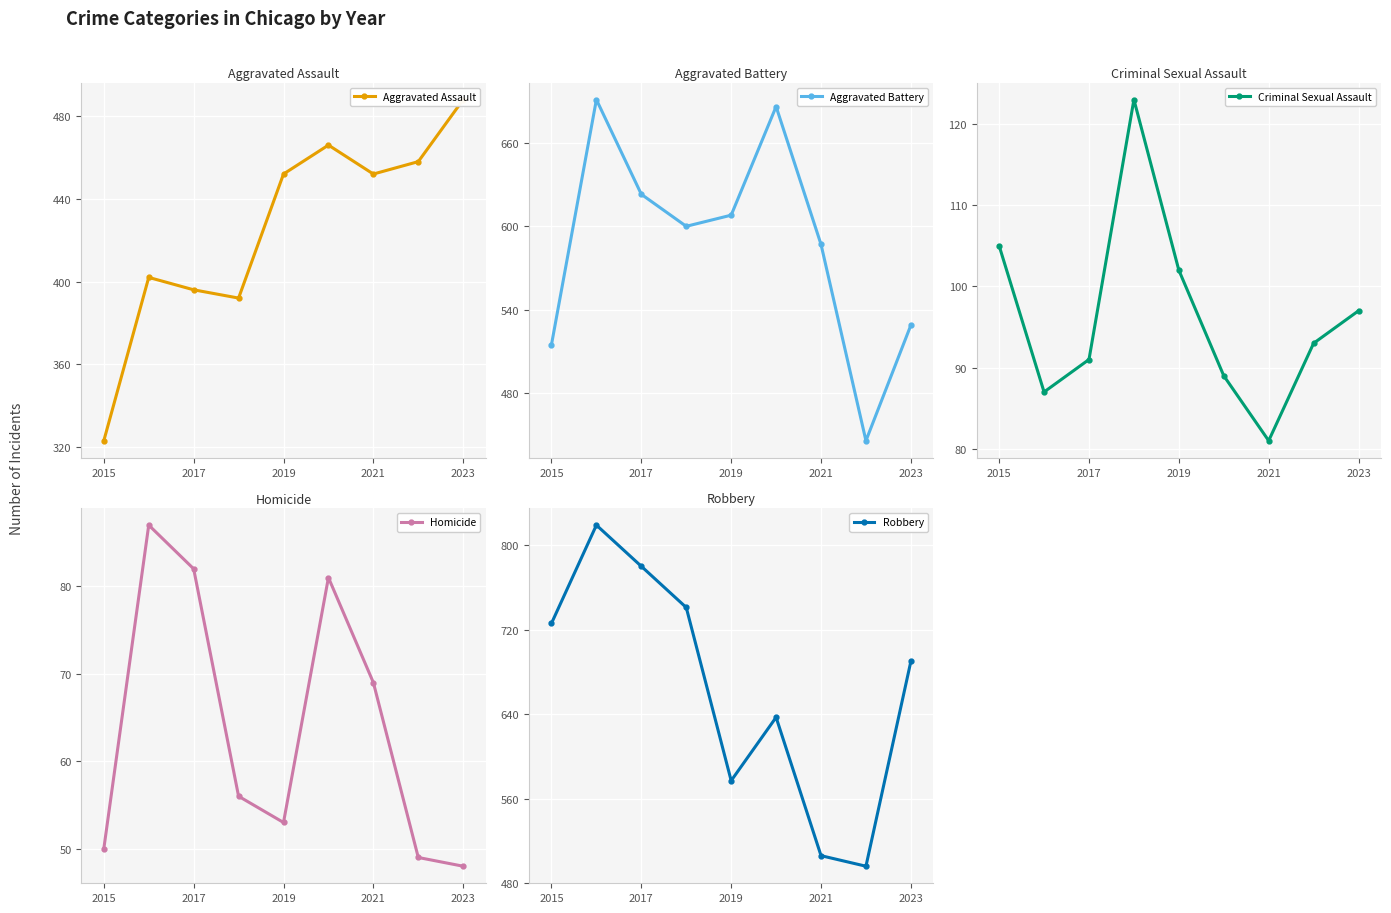

True or false: Aggravated Assault has more than 1 points higher than both neighbors.

True